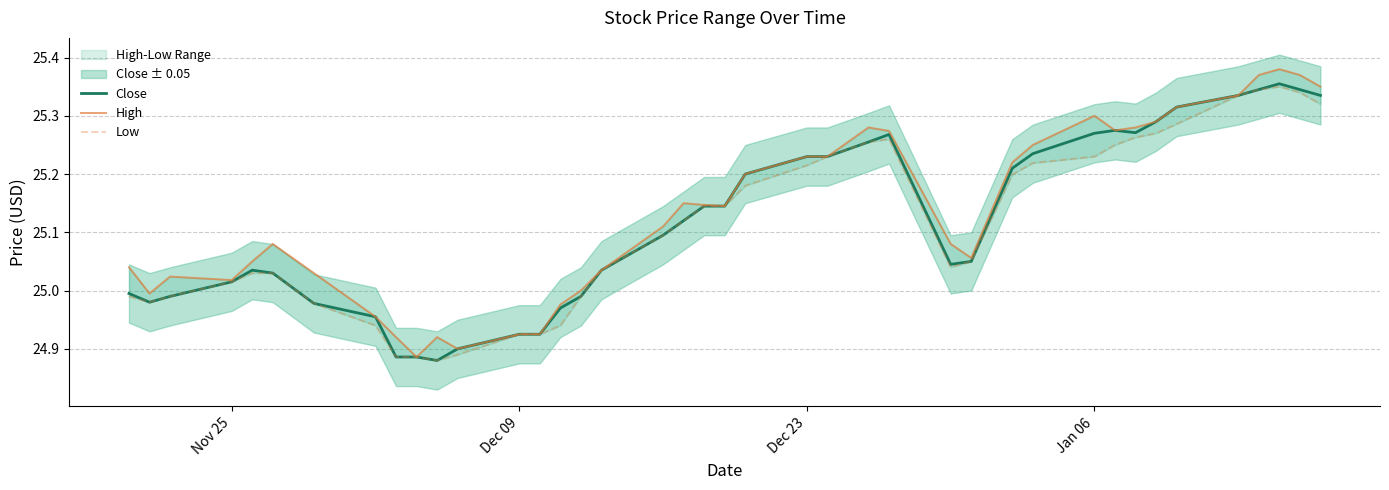

Is the value of Close at 25 greater than the value of Low at 31?

Yes